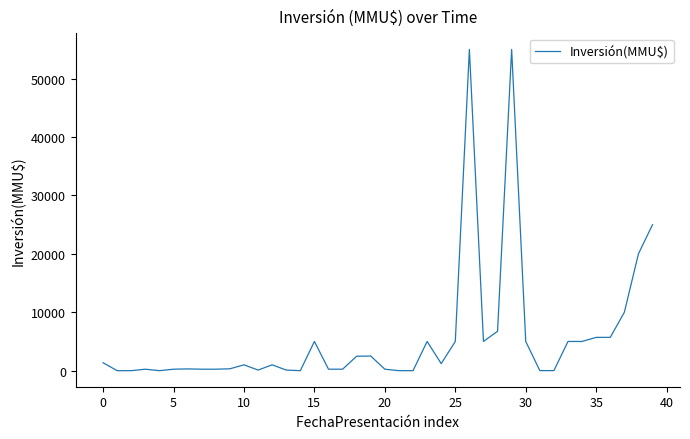

What is the greatest value displayed?

55000